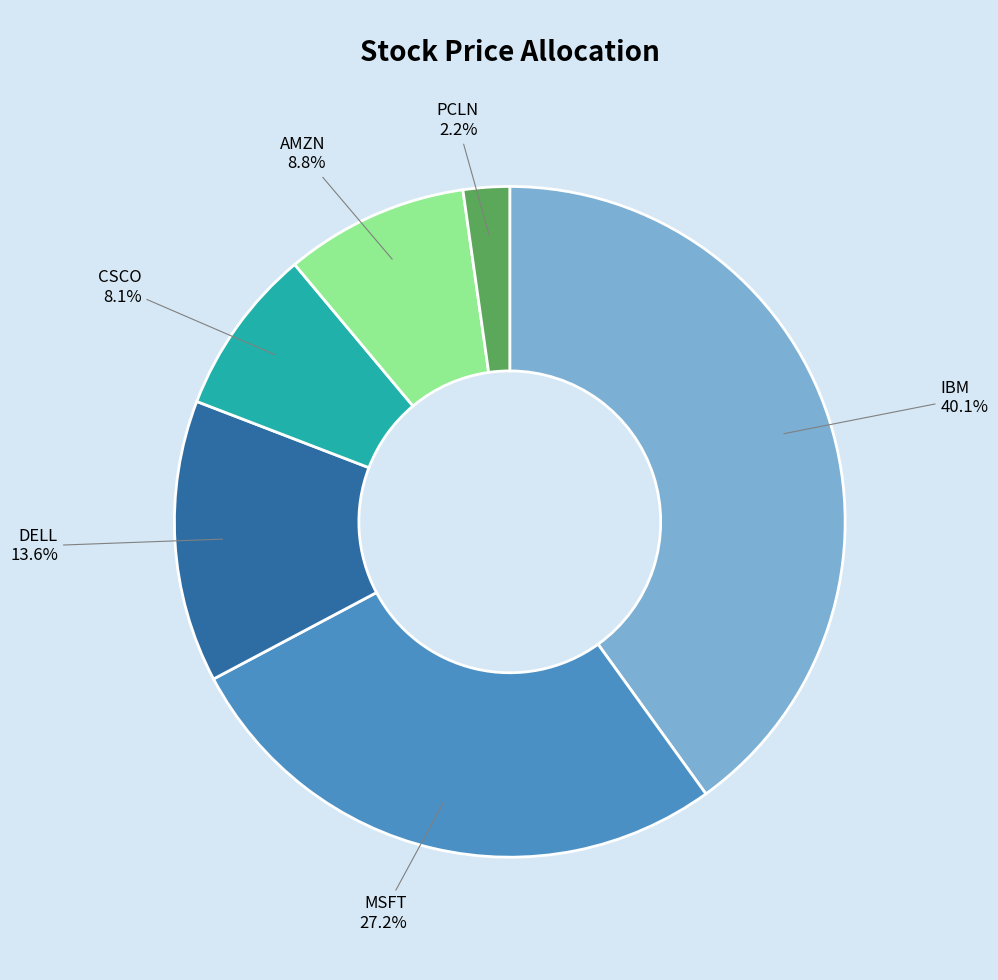

Does any single category account for the majority?

No